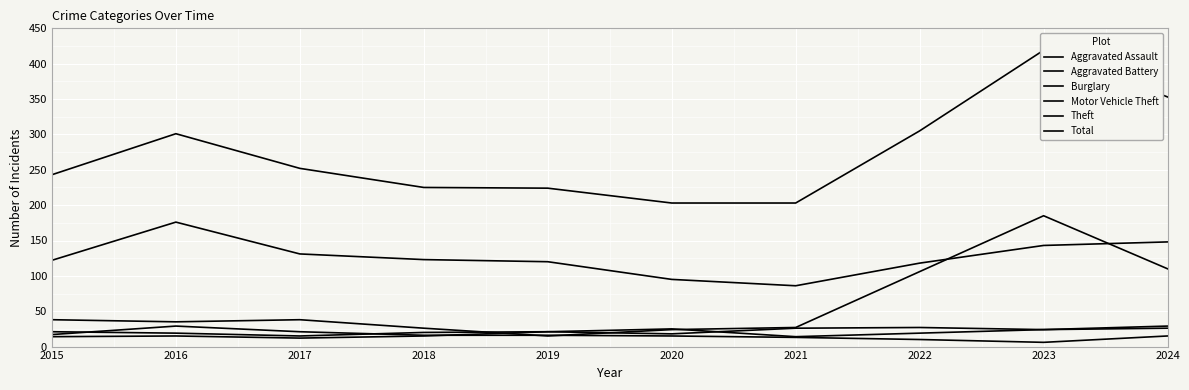

What is the value of the Motor Vehicle Theft point at the 9th from the left?

185